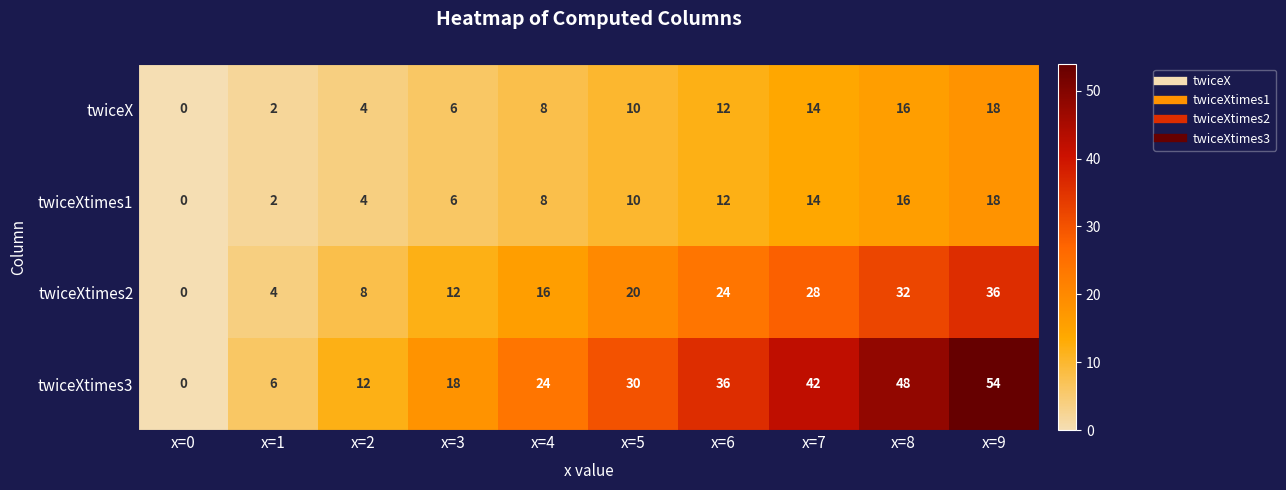

The value of twiceXtimes1 at x=7 is 9. True or false?

False